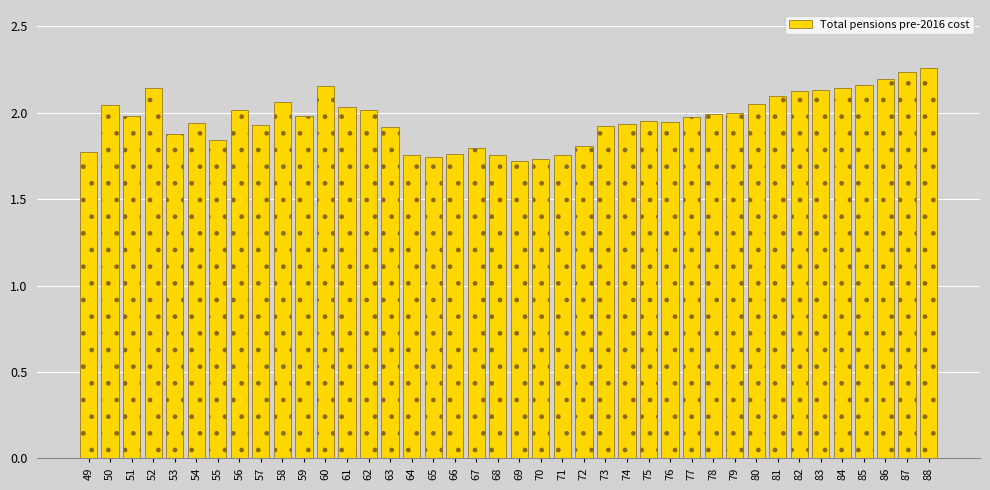

True or false: the data shows 2.0 at 75.

True